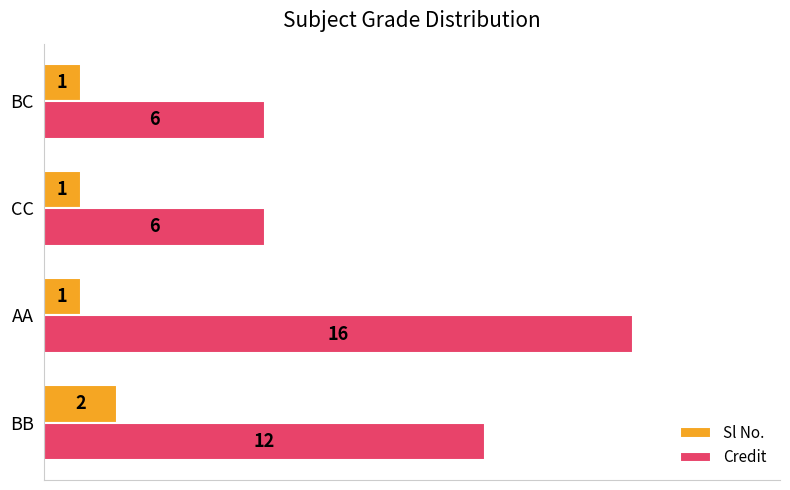

At which label is Credit closest to 11?

BB